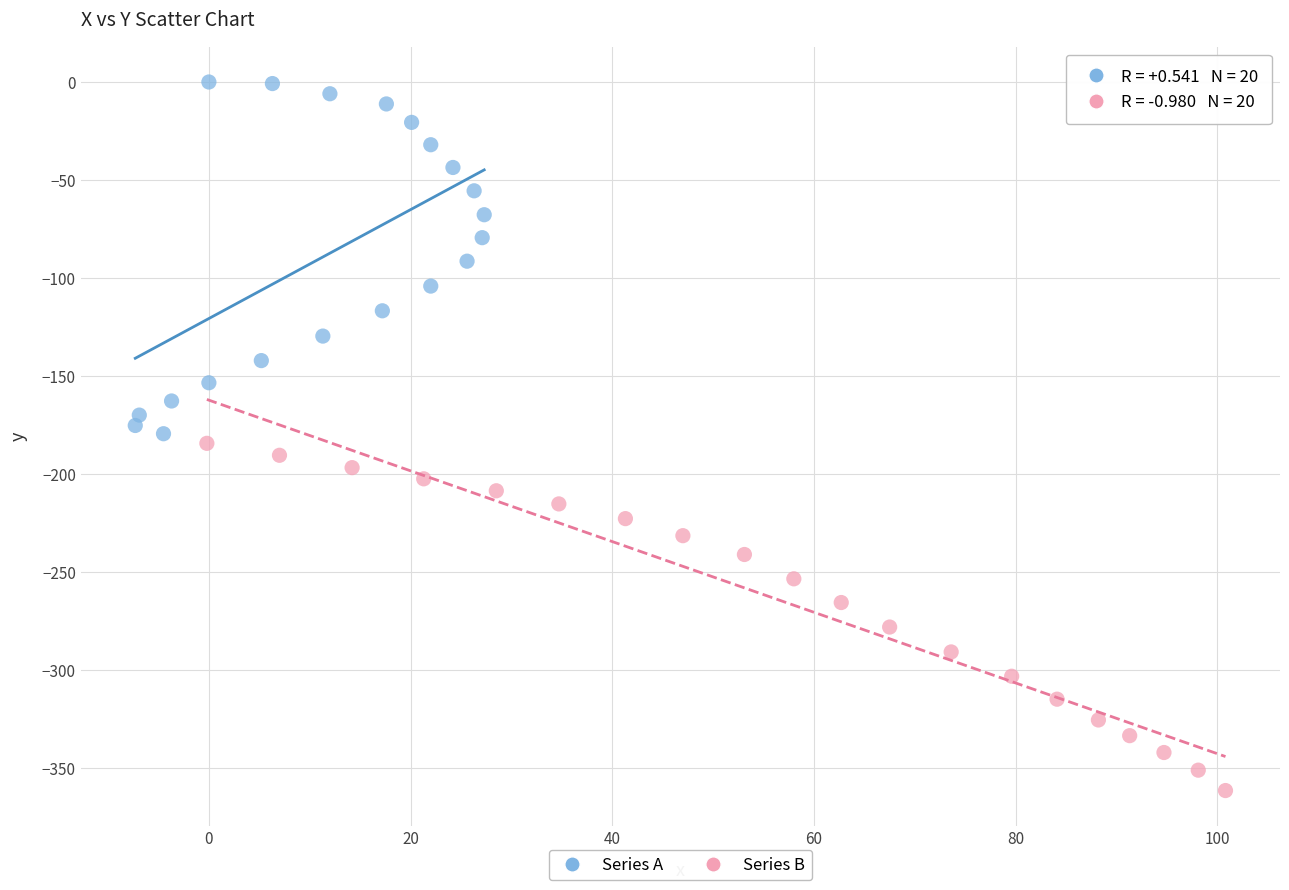

Which series reaches the maximum Y coordinate?

Series A